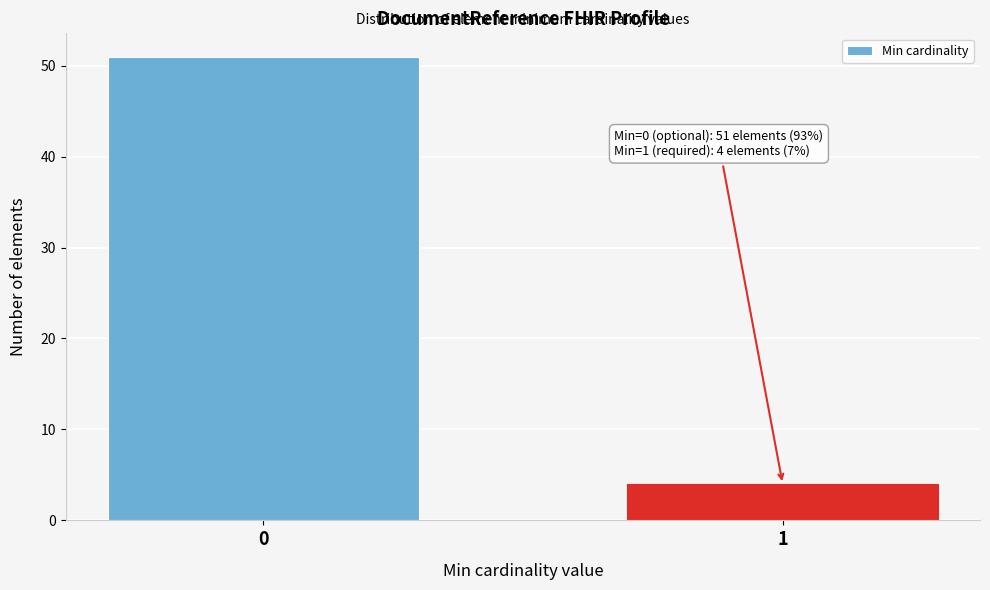

Reading left to right, extract all data points from this chart.

0=51	1=4